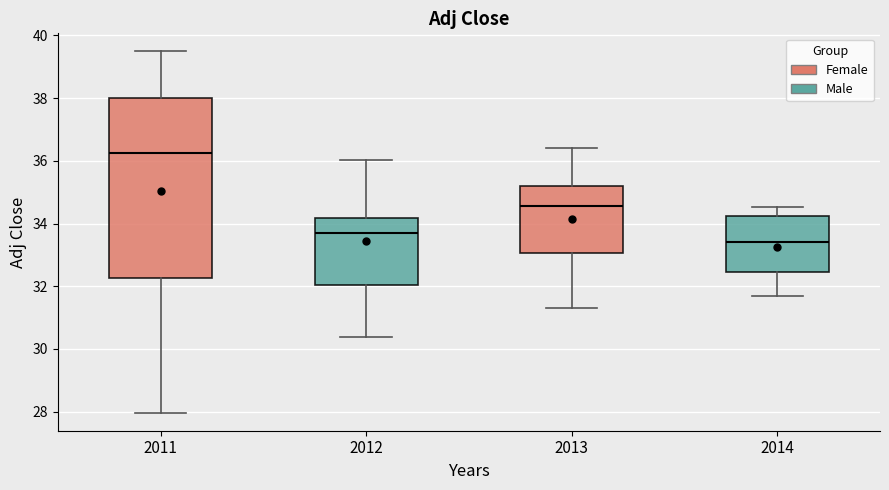

Where does the median line of the box at x = 2011 sit on the y-axis? The values are not printed on the chart, so give them approximately, as read against the axis.

36.2